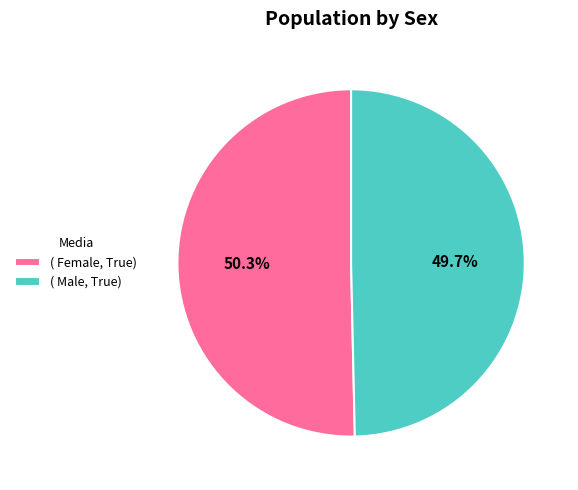

Which slice is the largest?

( Female, True)